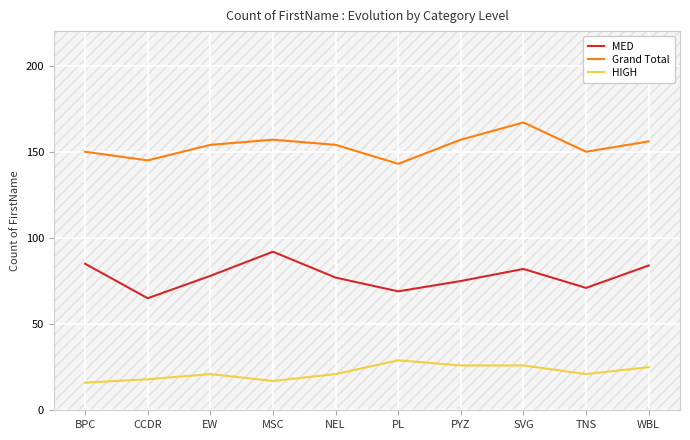

Which series changed the most between CCDR and PYZ?

Grand Total